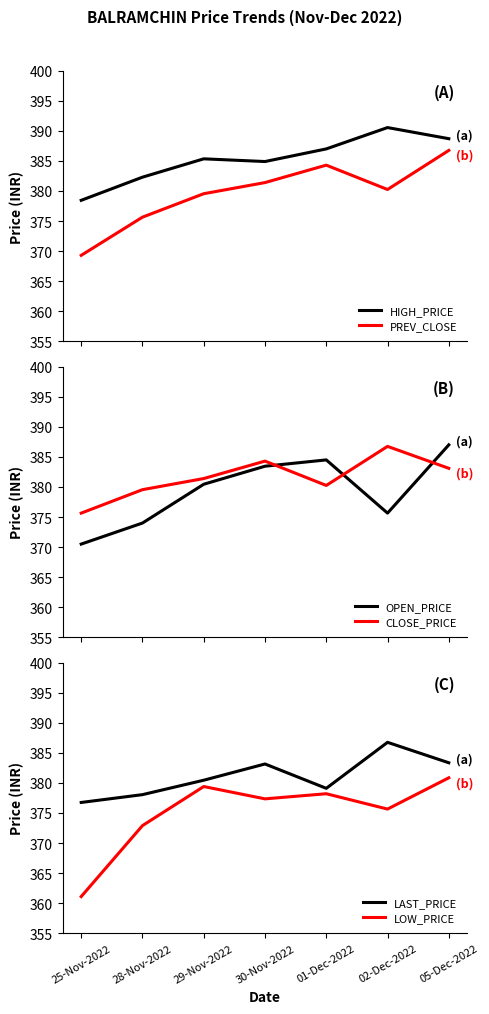

Is this an area chart (filled region under the line)?

No